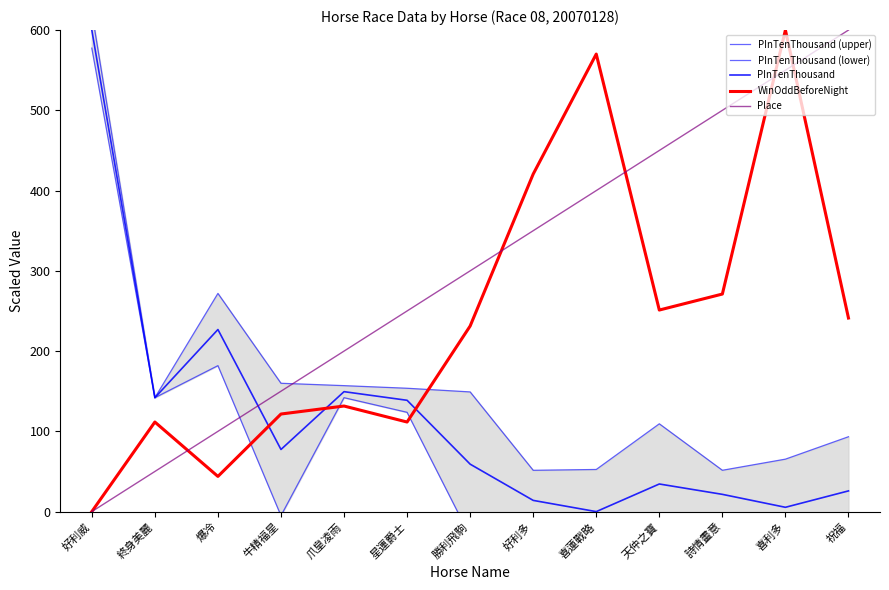

What are all the series names shown in the legend?

PInTenThousand (upper), PInTenThousand (lower), PInTenThousand, WinOddBeforeNight, Place